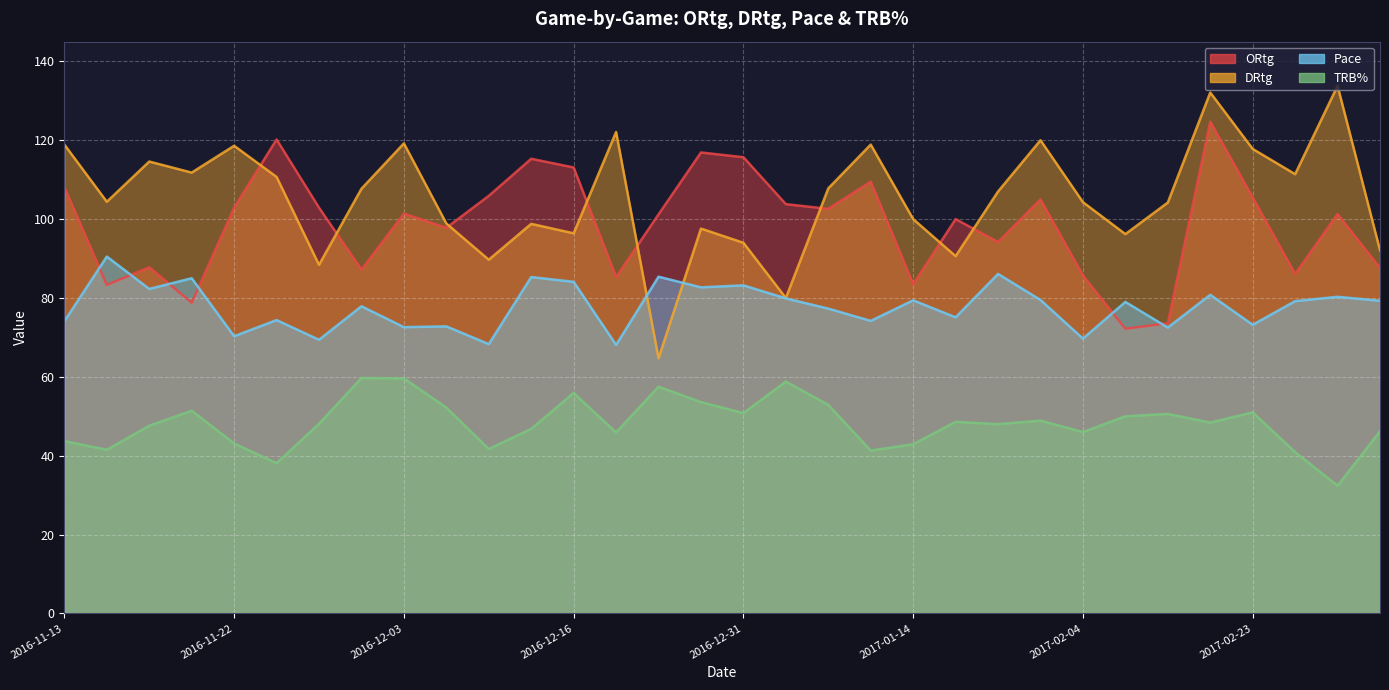

Reading right to left, transcribe all the data shown in this chart.

ORtg: 87.6	101.3	86.1	105.5	124.7	73.6	72.2	85.7	105.0	94.2	100.0	83.5	109.5	102.6	103.8	115.7	116.9	101.2	85.3	113.1	115.3	105.9	97.8	101.4	87.2	102.9	120.2	102.9	78.8	87.8	83.3	108.1
DRtg: 92.1	133.8	111.4	117.8	132.1	104.2	96.2	104.3	120.0	107.0	90.6	100.0	118.9	107.8	80.0	94.0	97.6	64.7	122.1	96.4	98.8	89.7	98.9	119.2	107.7	88.4	110.7	118.6	111.8	114.6	104.4	118.9
Pace: 79.3	80.3	79.2	73.2	80.8	72.5	79.0	69.7	79.5	86.1	75.1	79.4	74.2	77.3	79.9	83.2	82.7	85.4	68.1	84.1	85.3	68.3	72.8	72.6	77.9	69.4	74.4	70.3	85.0	82.3	90.5	74.1
TRB%: 46.2	32.4	40.9	51.0	48.4	50.6	50.0	46.0	48.9	48.0	48.6	42.9	41.3	52.9	58.8	50.8	53.6	57.5	45.9	55.9	46.8	41.7	52.2	59.6	59.7	48.1	38.1	43.1	51.4	47.6	41.5	43.7